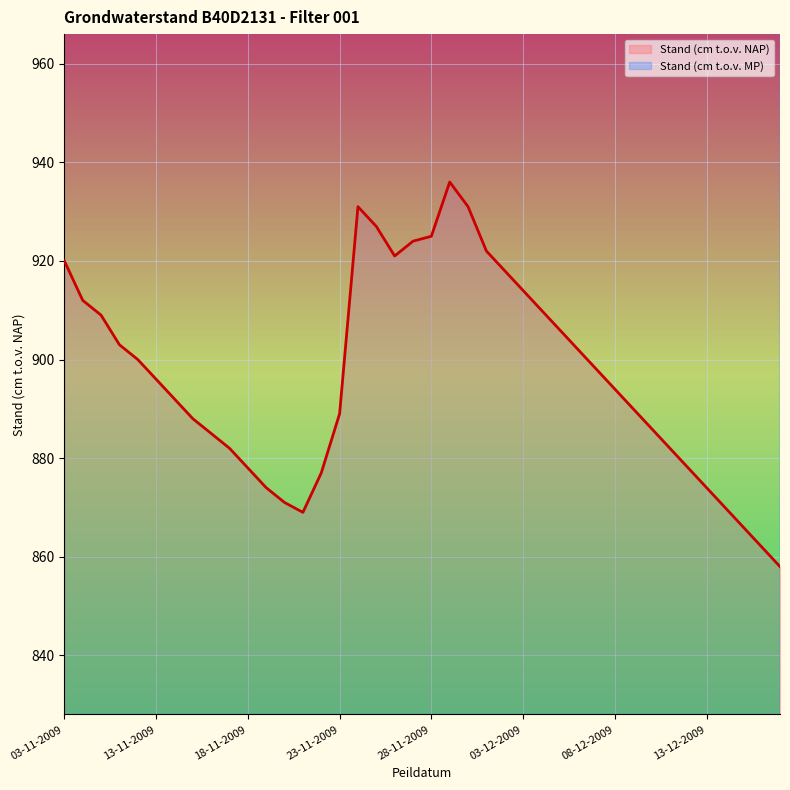

List the labels in order of value, largest first.

29-11-2009, 24-11-2009, 30-11-2009, 25-11-2009, 28-11-2009, 27-11-2009, 01-12-2009, 26-11-2009, 03-11-2009, 02-12-2009, 03-12-2009, 09-11-2009, 04-12-2009, 10-11-2009, 05-12-2009, 11-11-2009, 06-12-2009, 12-11-2009, 07-12-2009, 13-11-2009, 08-12-2009, 14-11-2009, 09-12-2009, 23-11-2009, 15-11-2009, 10-12-2009, 16-11-2009, 17-11-2009, 11-12-2009, 18-11-2009, 12-12-2009, 22-11-2009, 19-11-2009, 13-12-2009, 20-11-2009, 14-12-2009, 21-11-2009, 15-12-2009, 16-12-2009, 17-12-2009